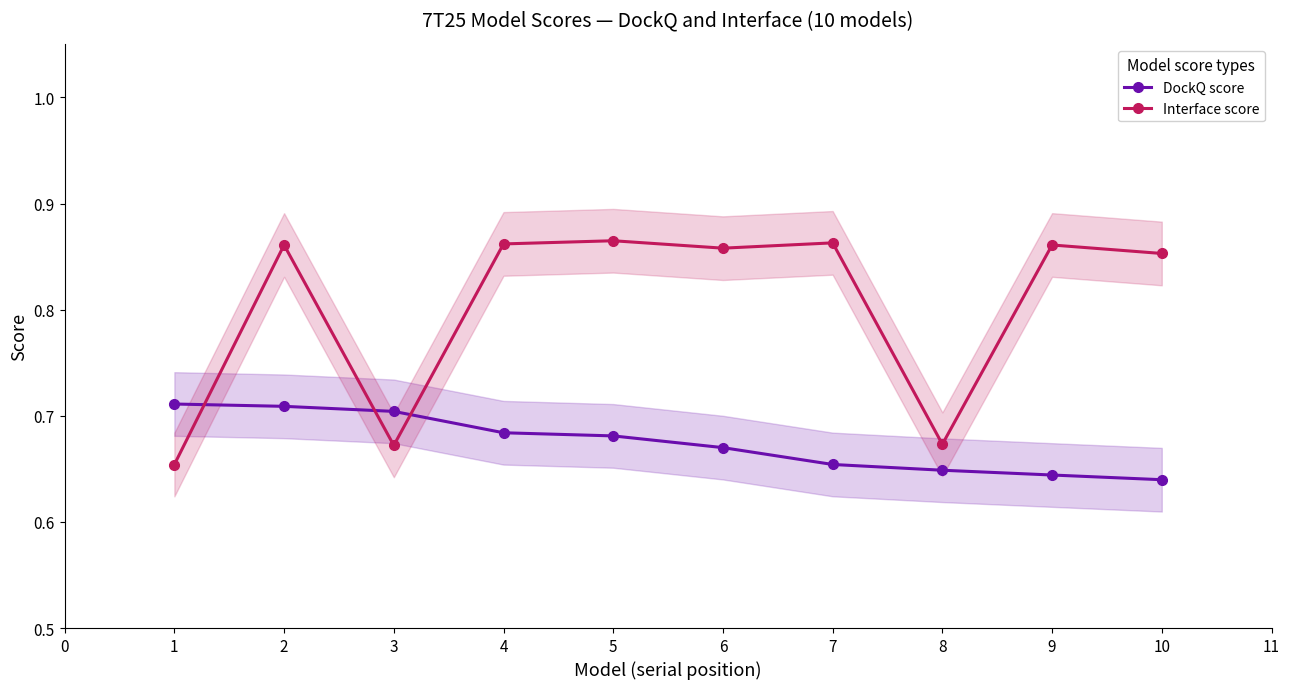

What is the maximum value shown in the chart?

0.9